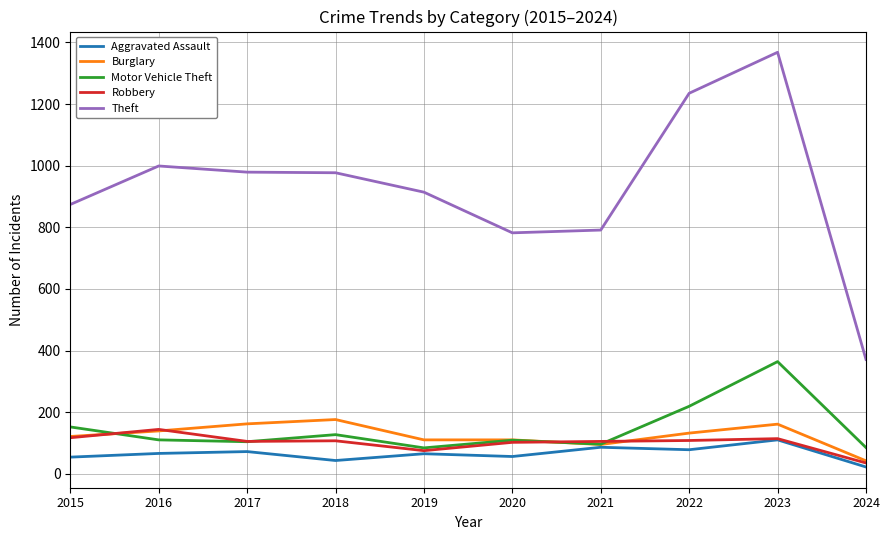

At which label does Robbery first exceed 107?

2015